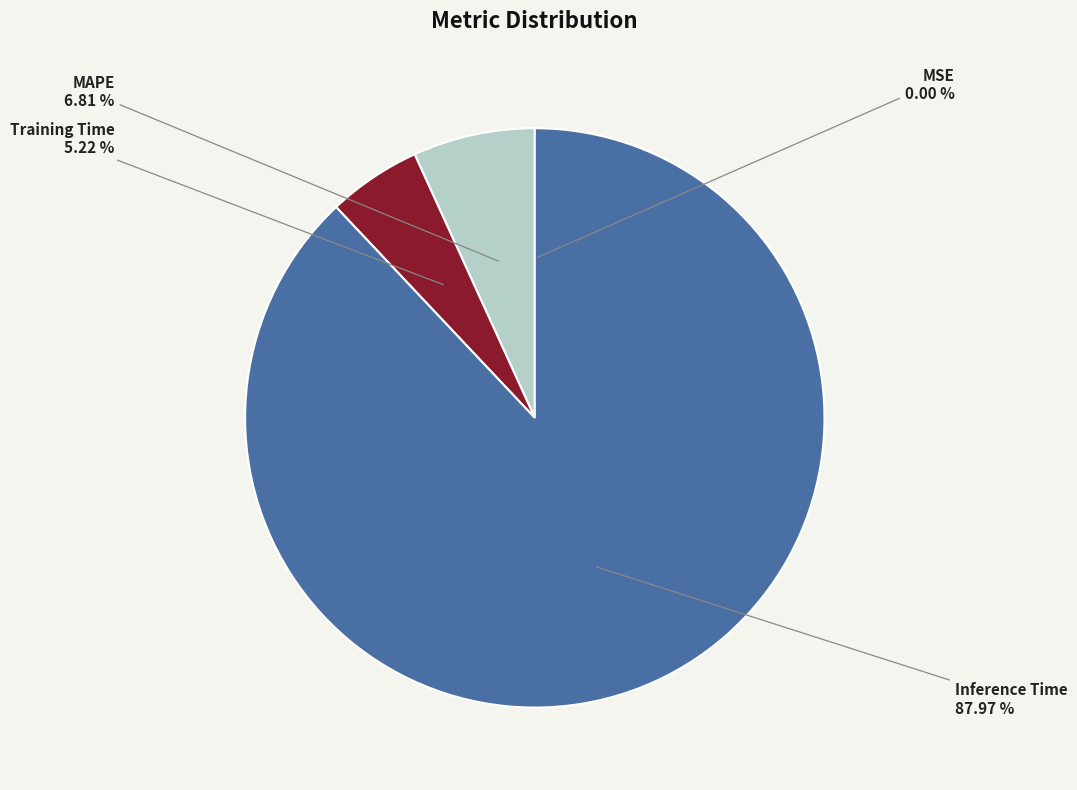

Between MAPE and Inference Time, which is larger?

Inference Time